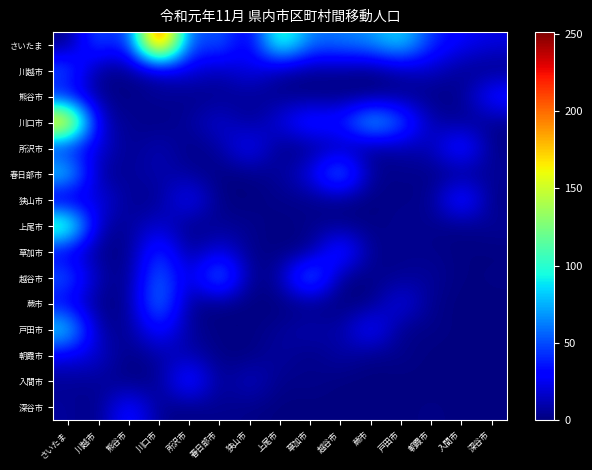

Reading right to left, what are all the values shown in this chart?

さいたま: 深谷市=22	入間市=28	朝霞市=41	戸田市=91	蕨市=67	越谷市=62	草加市=57	上尾市=120	狭山市=15	春日部市=61	所沢市=38	川口市=251	熊谷市=26	川越市=59	さいたま=0
川越市: 深谷市=0	入間市=4	朝霞市=16	戸田市=10	蕨市=0	越谷市=5	草加市=4	上尾市=6	狭山市=27	春日部市=10	所沢市=23	川口市=11	熊谷市=4	川越市=0	さいたま=57
熊谷市: 深谷市=41	入間市=2	朝霞市=1	戸田市=3	蕨市=0	越谷市=0	草加市=0	上尾市=3	狭山市=5	春日部市=3	所沢市=1	川口市=7	熊谷市=0	川越市=4	さいたま=28
川口市: 深谷市=3	入間市=4	朝霞市=9	戸田市=59	蕨市=91	越谷市=37	草加市=47	上尾市=23	狭山市=3	春日部市=21	所沢市=7	川口市=0	熊谷市=5	川越市=12	さいたま=198
所沢市: 深谷市=1	入間市=49	朝霞市=11	戸田市=10	蕨市=1	越谷市=9	草加市=2	上尾市=0	狭山市=35	春日部市=7	所沢市=0	川口市=14	熊谷市=1	川越市=23	さいたま=29
春日部市: 深谷市=6	入間市=1	朝霞市=2	戸田市=3	蕨市=3	越谷市=77	草加市=23	上尾市=6	狭山市=1	春日部市=0	所沢市=6	川口市=11	熊谷市=6	川越市=2	さいたま=95
狭山市: 深谷市=0	入間市=50	朝霞市=2	戸田市=3	蕨市=0	越谷市=2	草加市=2	上尾市=3	狭山市=0	春日部市=0	所沢市=35	川口市=3	熊谷市=4	川越市=27	さいたま=7
上尾市: 深谷市=6	入間市=1	朝霞市=3	戸田市=5	蕨市=1	越谷市=3	草加市=4	上尾市=0	狭山市=4	春日部市=5	所沢市=0	川口市=20	熊谷市=5	川越市=8	さいたま=132
草加市: 深谷市=0	入間市=1	朝霞市=3	戸田市=3	蕨市=2	越谷市=53	草加市=0	上尾市=1	狭山市=2	春日部市=25	所沢市=2	川口市=51	熊谷市=0	川越市=3	さいたま=21
越谷市: 深谷市=2	入間市=0	朝霞市=7	戸田市=5	蕨市=2	越谷市=0	草加市=79	上尾市=7	狭山市=1	春日部市=77	所沢市=12	川口市=66	熊谷市=0	川越市=10	さいたま=58
蕨市: 深谷市=0	入間市=0	朝霞市=2	戸田市=28	蕨市=0	越谷市=0	草加市=0	上尾市=0	狭山市=0	春日部市=1	所沢市=1	川口市=73	熊谷市=2	川越市=1	さいたま=26
戸田市: 深谷市=1	入間市=0	朝霞市=3	戸田市=0	蕨市=40	越谷市=6	草加市=13	上尾市=5	狭山市=1	春日部市=1	所沢市=5	川口市=40	熊谷市=3	川越市=6	さいたま=94
朝霞市: 深谷市=1	入間市=0	朝霞市=0	戸田市=4	蕨市=1	越谷市=10	草加市=0	上尾市=9	狭山市=0	春日部市=1	所沢市=11	川口市=9	熊谷市=0	川越市=19	さいたま=24
入間市: 深谷市=1	入間市=0	朝霞市=0	戸田市=0	蕨市=0	越谷市=0	草加市=4	上尾市=1	狭山市=19	春日部市=1	所沢市=49	川口市=2	熊谷市=0	川越市=6	さいたま=4
深谷市: 深谷市=0	入間市=0	朝霞市=2	戸田市=0	蕨市=0	越谷市=0	草加市=0	上尾市=0	狭山市=2	春日部市=4	所沢市=1	川口市=3	熊谷市=41	川越市=0	さいたま=7